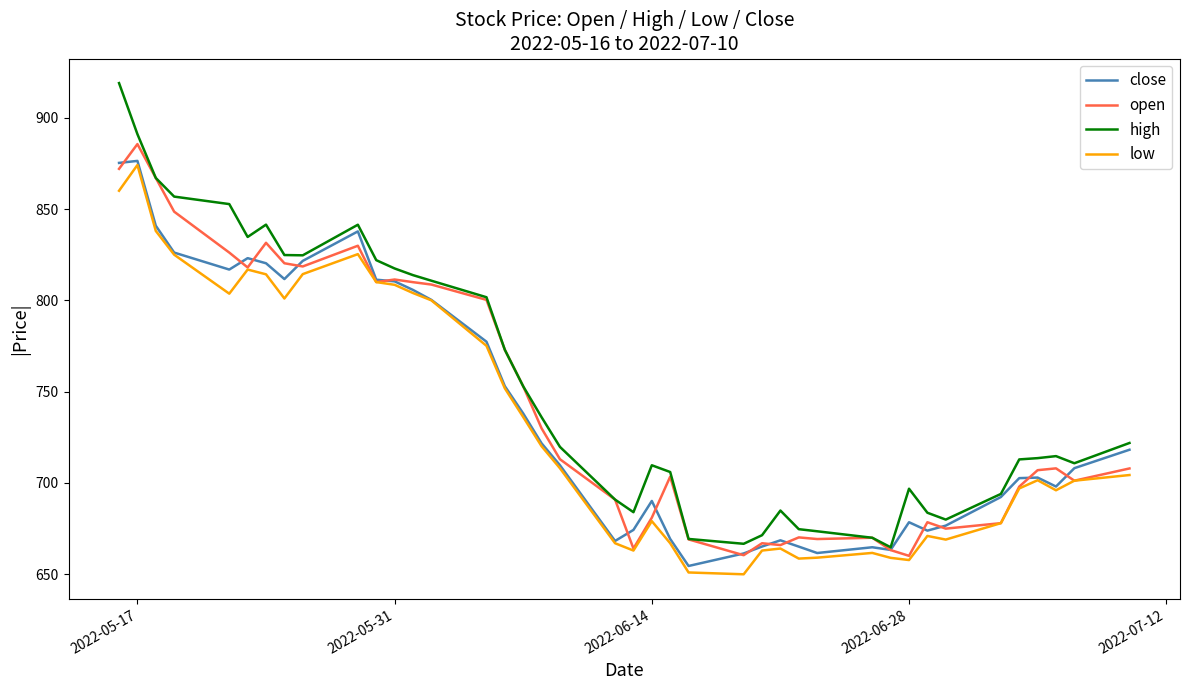

What is the smallest value displayed?

650.0